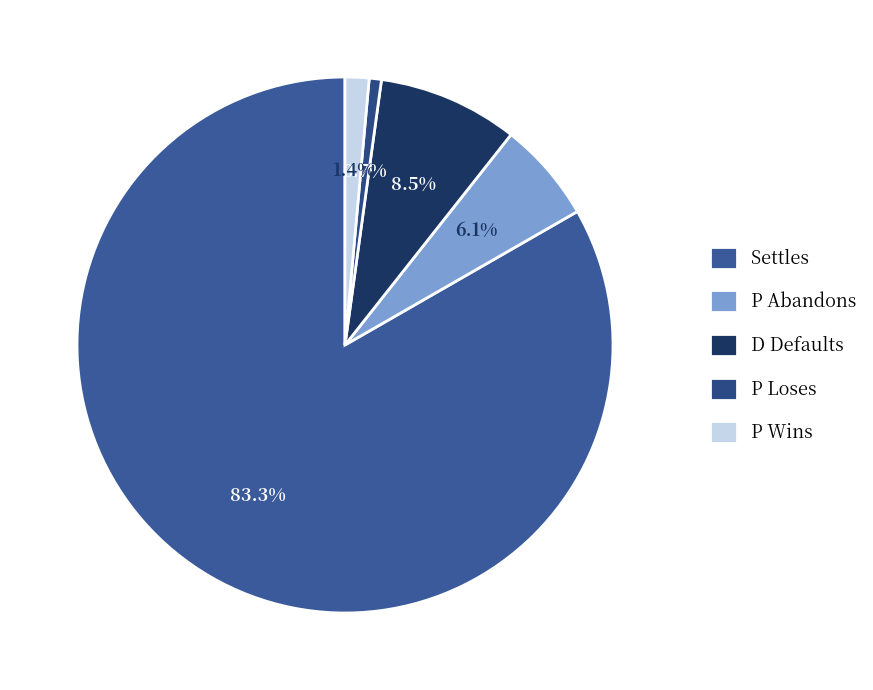

Does Settles represent more than half of the total?

Yes